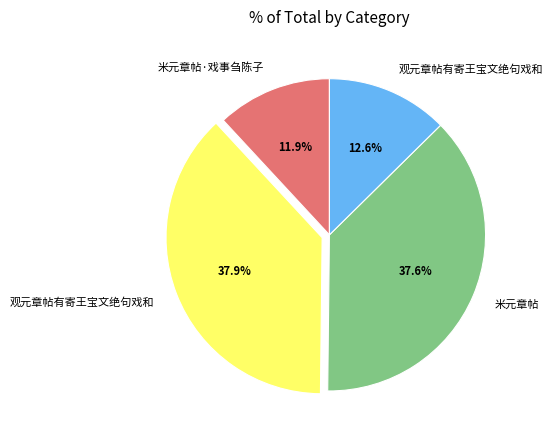

Does any single category account for the majority?

No